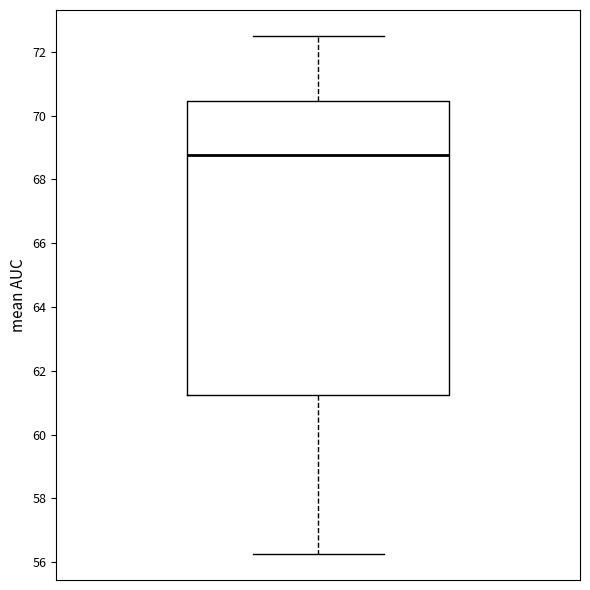

Transcribe this box plot: give where the median line is, the range the box spans, and where the two whiskers end, as read against the y-axis. The values are not printed on the chart, so give them approximately, as read against the axis.

median 68.8, box 61.2 to 70.4, whiskers 56.2 to 72.6